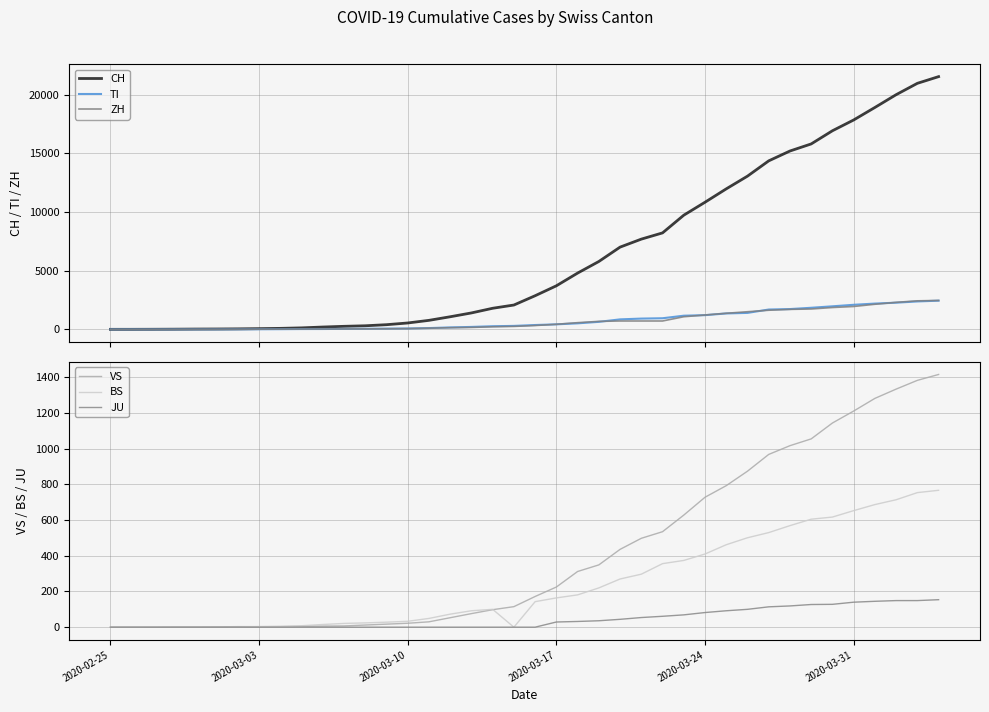

At how many categories does at least one series exceed 6314?

16